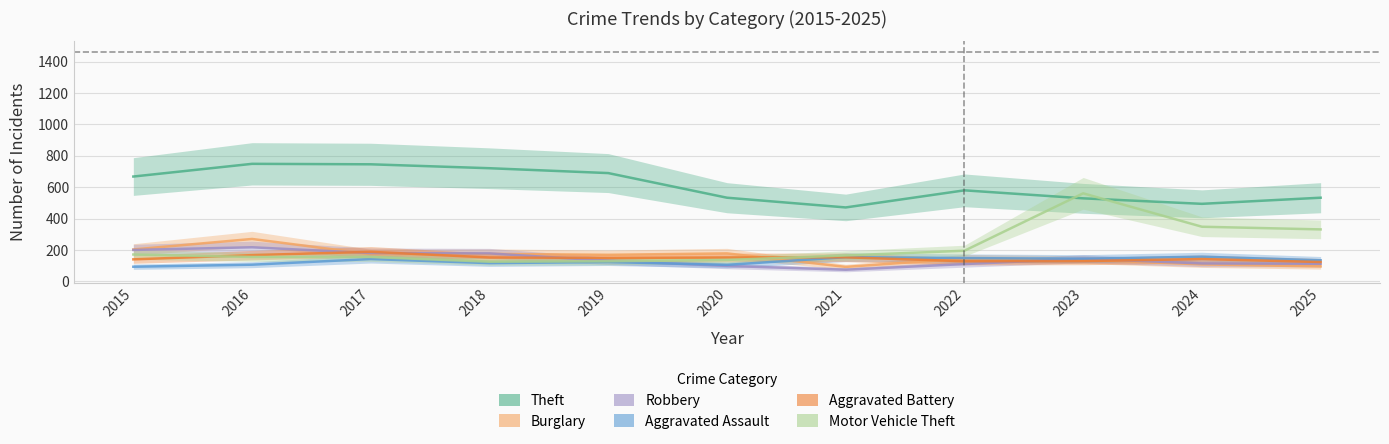

Between which two adjacent categories do Aggravated Assault and Aggravated Battery first intersect?

2020 and 2021